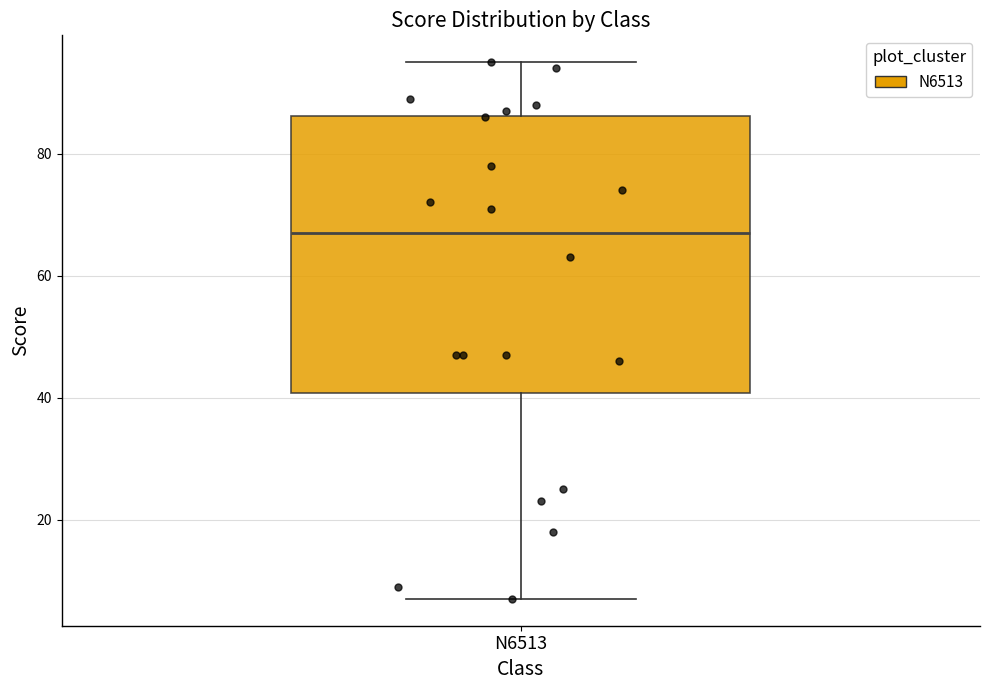

Transcribe this box plot: give where the median line is, the range the box spans, and where the two whiskers end, as read against the y-axis. The values are not printed on the chart, so give them approximately, as read against the axis.

median 68, box 40 to 86, whiskers 8 to 96